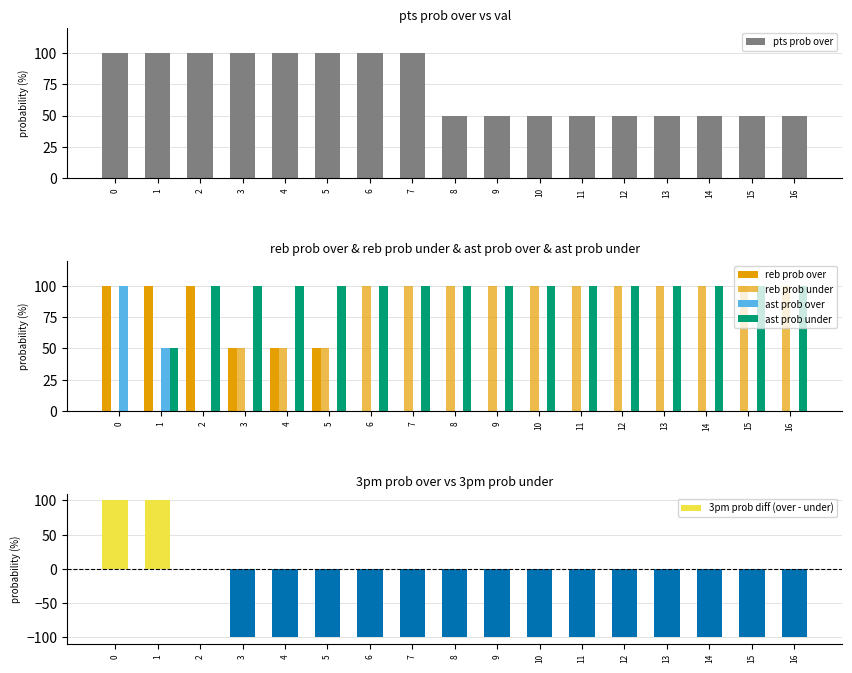

What is the value of the pts prob over bar at the 4th from the left?

100